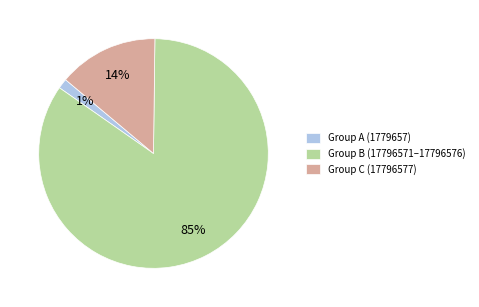

Is it true that Group A (1779657) is 14% of the pie?

False